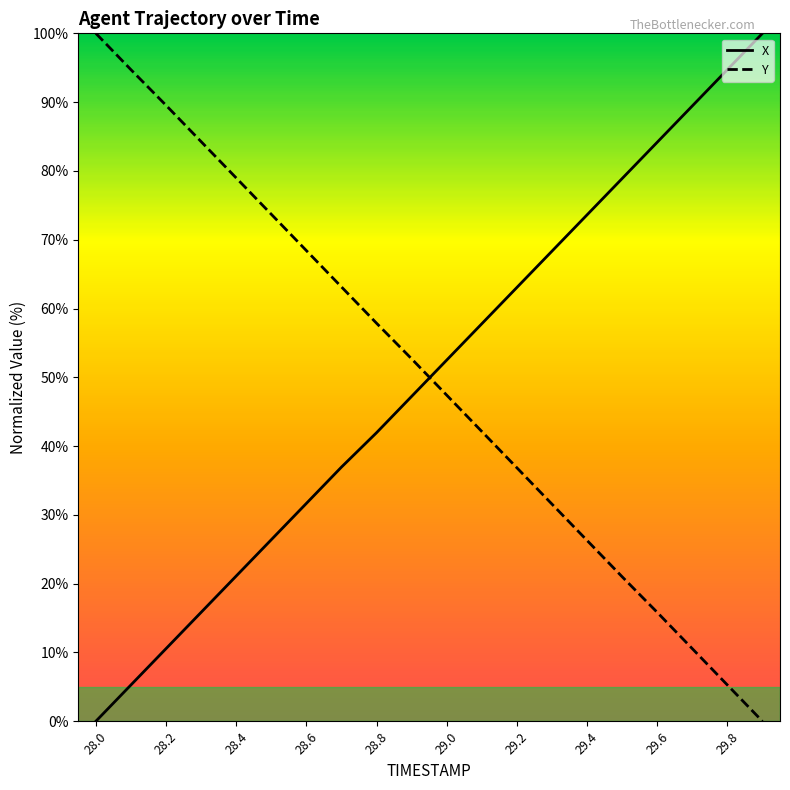

Reading left to right, transcribe all the data shown in this chart.

X: 0.0	5.3	10.6	15.8	21.1	26.4	31.7	36.9	41.9	47.2	52.5	57.8	63.1	68.3	73.6	78.9	84.2	89.4	94.7	100.0
Y: 100.0	94.7	89.5	84.3	79.0	73.7	68.4	63.1	57.9	52.7	47.4	42.1	36.9	31.6	26.3	21.0	15.8	10.6	5.3	0.0